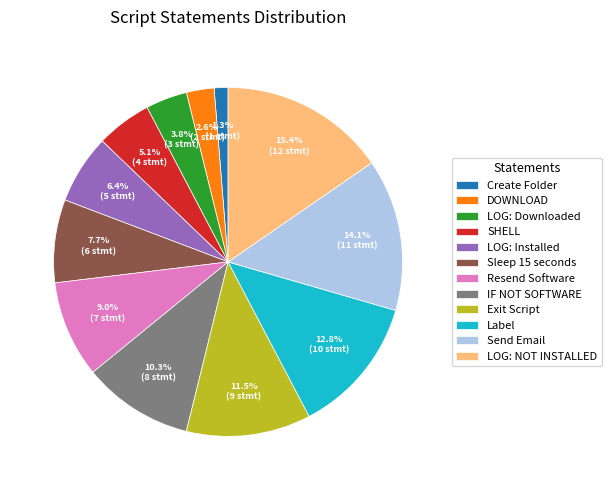

Approximately how many times larger is the value at LOG: NOT INSTALLED compared to SHELL?

3.0